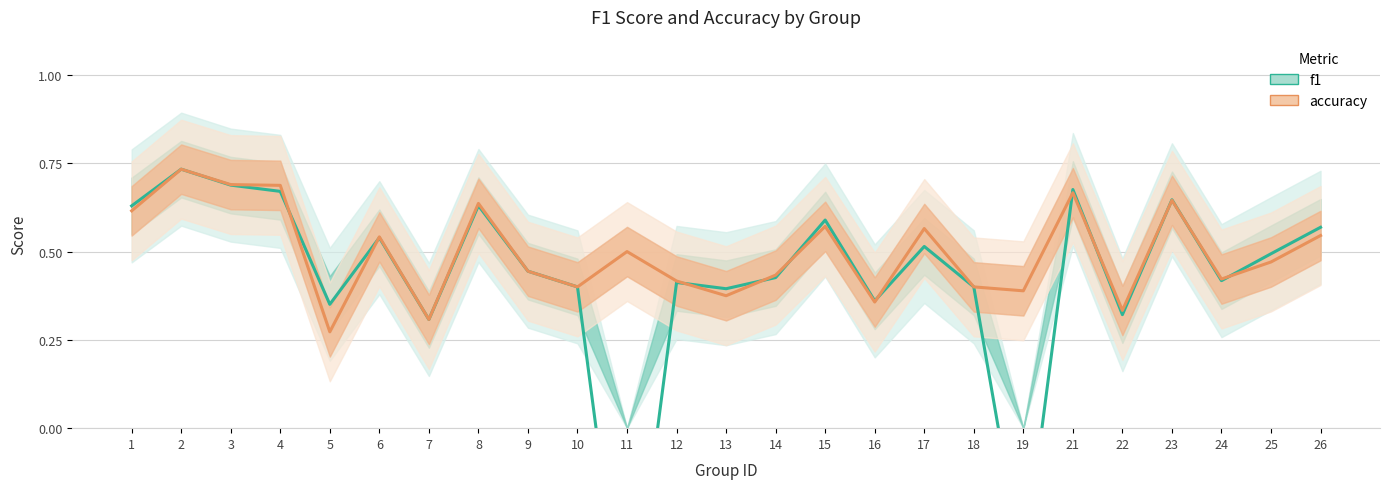

Which series ends up on top after the final intersection of f1 and accuracy?

f1